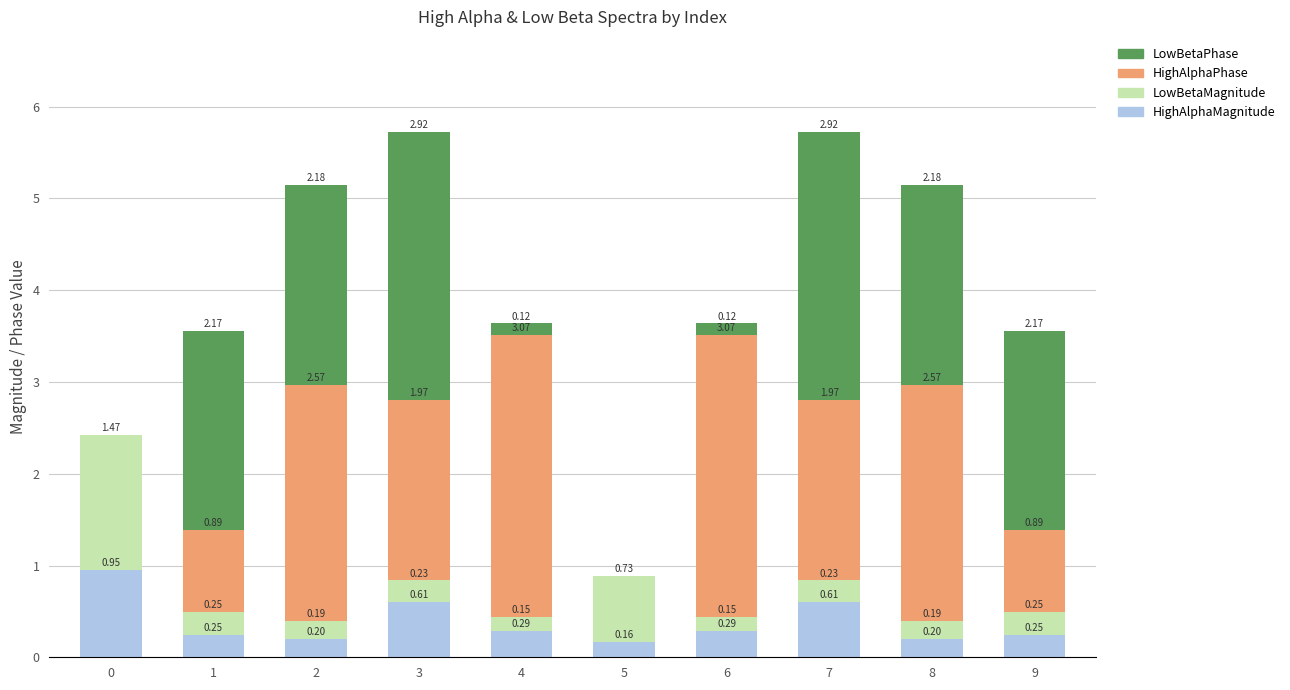

How many series are shown in this chart?

4